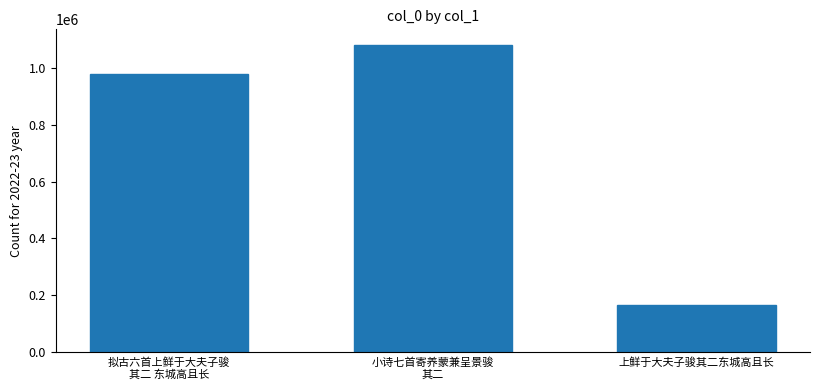

Count the values in the range 165838 to 1081231.

3